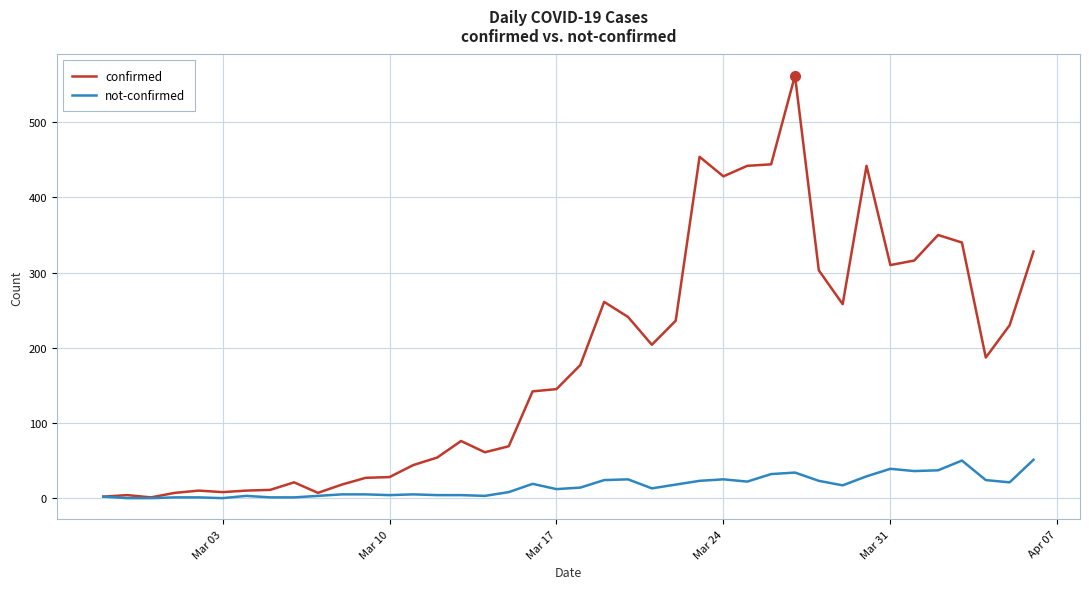

Which series has the largest total across all categories?

confirmed